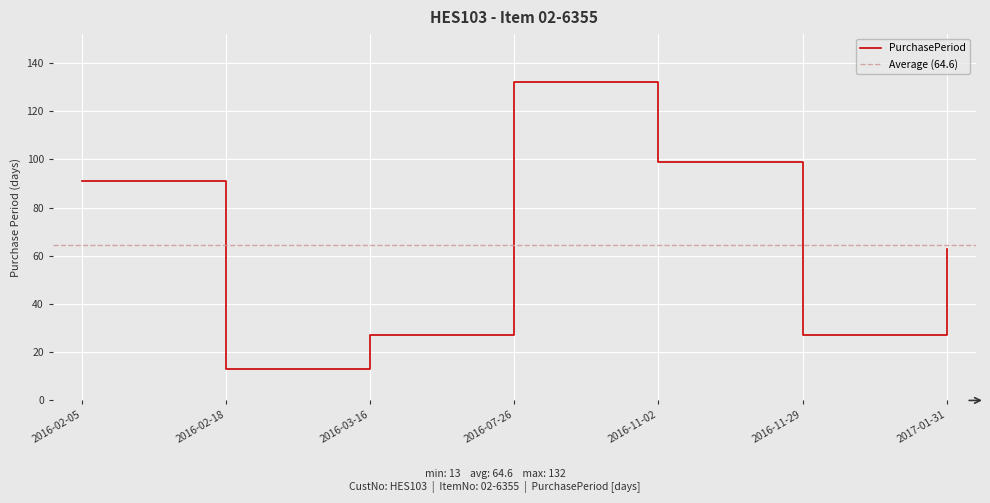

How many lines are shown in the chart?

1